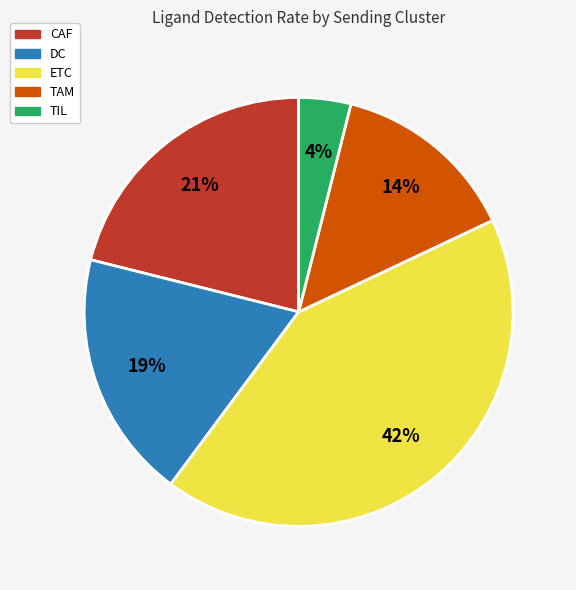

Which category has the biggest portion of the pie?

ETC